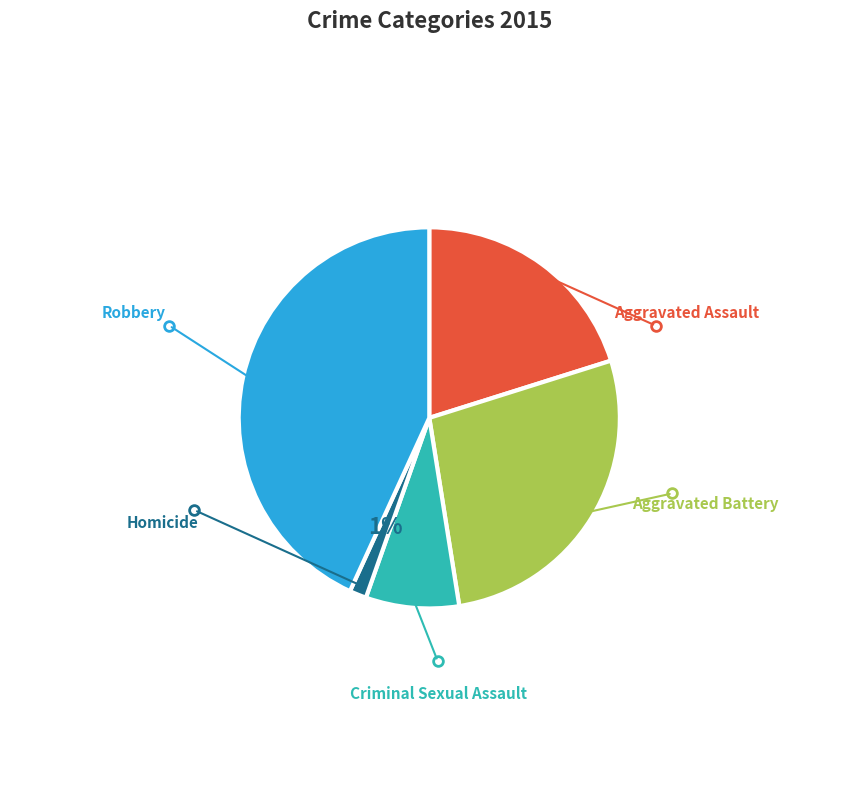

To the nearest percent, what percentage of the pie is Aggravated Battery?

27%